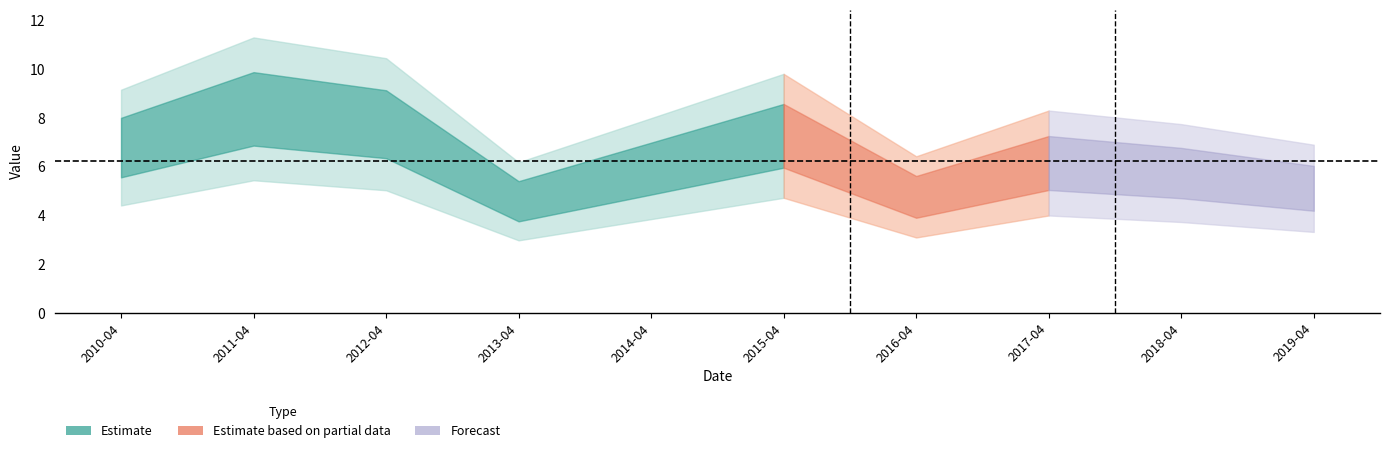

Rank the categories by value from highest to lowest.

2011-04-15, 2012-04-15, 2015-04-15, 2010-04-15, 2017-04-15, 2014-04-15, 2018-04-15, 2019-04-15, 2016-04-15, 2013-04-15